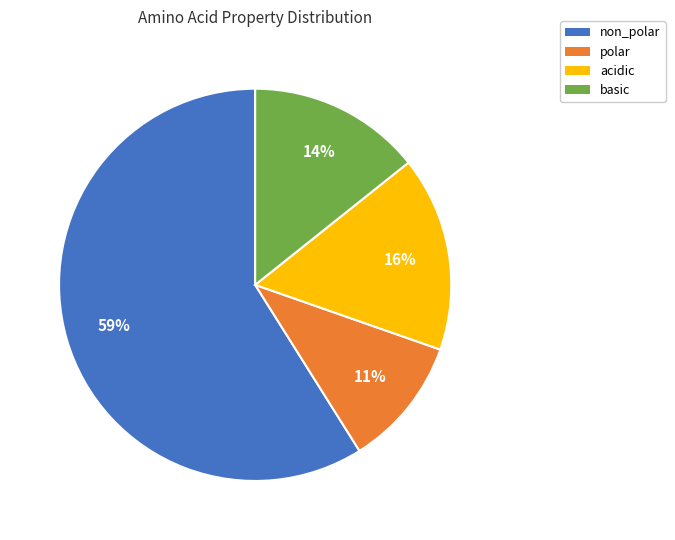

To the nearest percent, what is the combined percentage of acidic and polar?

27%